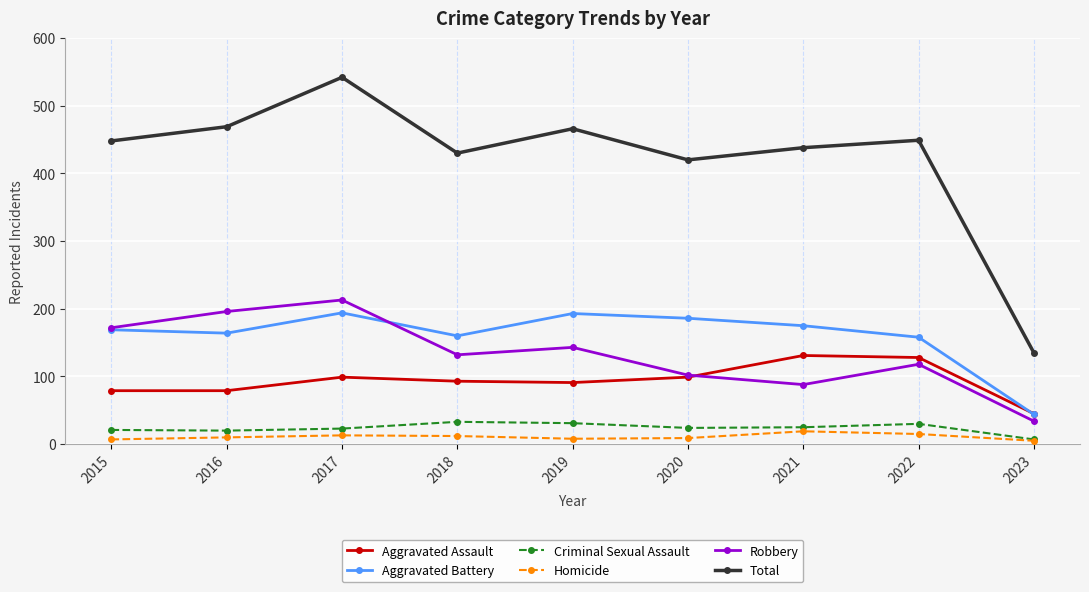

How many categories are shown in the chart?

9